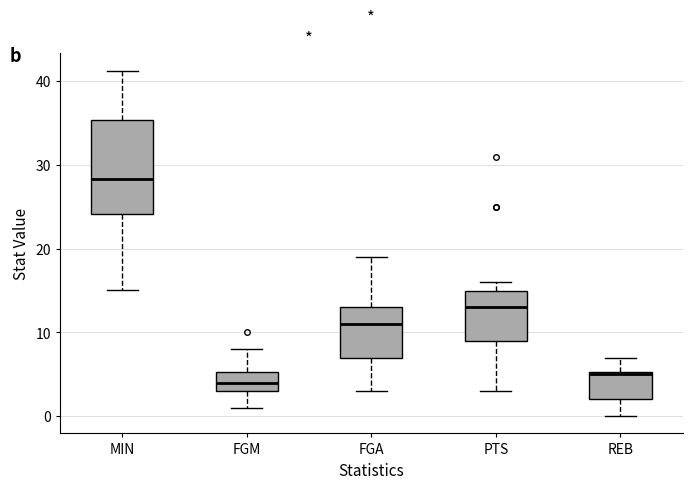

Reading left to right, read every box against the y-axis: the position of its median line, the range the box covers, and the ends of its whiskers. The values are not printed on the chart, so give them approximately, as read against the axis.

MIN: median 28, box 24 to 35, whiskers 15 to 41
FGM: median 4, box 3 to 5, whiskers 1 to 8
FGA: median 11, box 7 to 13, whiskers 3 to 19
PTS: median 13, box 9 to 15, whiskers 3 to 16
REB: median 5, box 2 to 5, whiskers 0 to 7